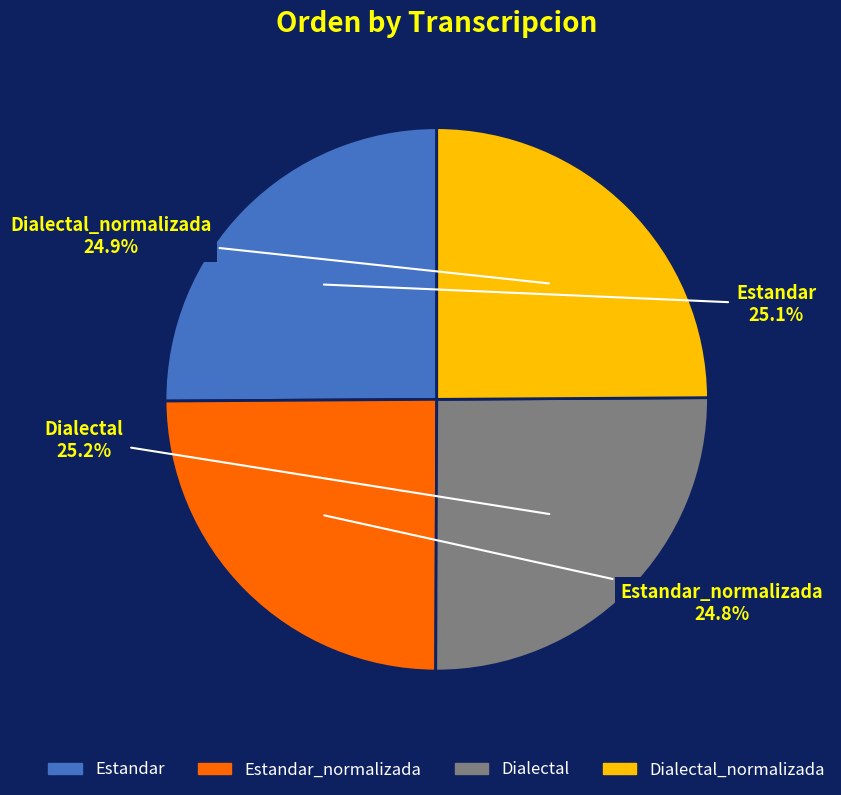

How much of the chart is everything except Dialectal?

74.8%